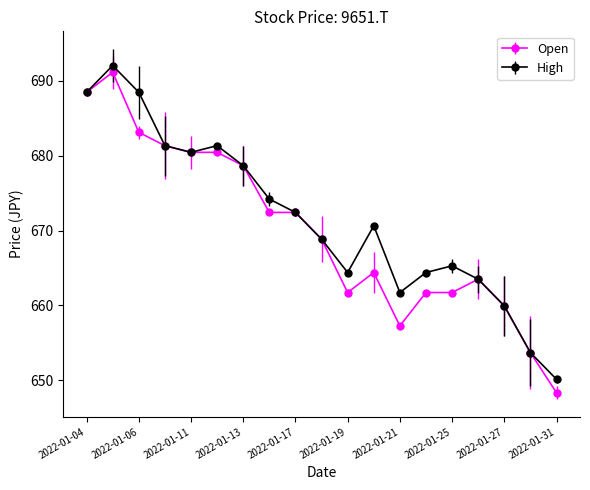

Which series has the largest range (max minus min)?

Open